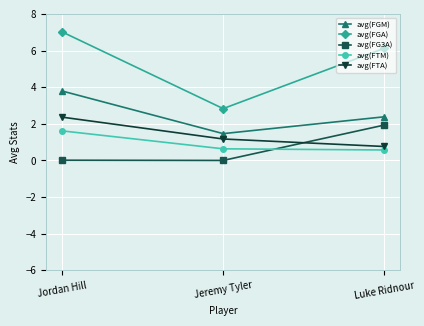

What is the label of the 2nd point from the right?

Jeremy Tyler